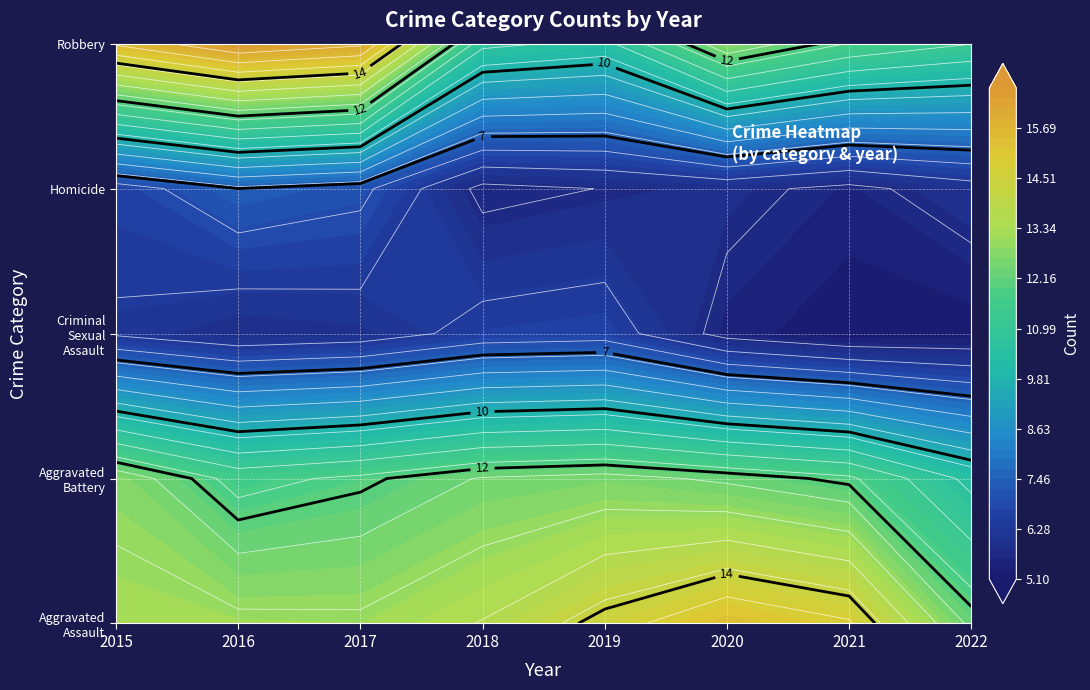

Which label corresponds to the smallest value in the chart?

2020